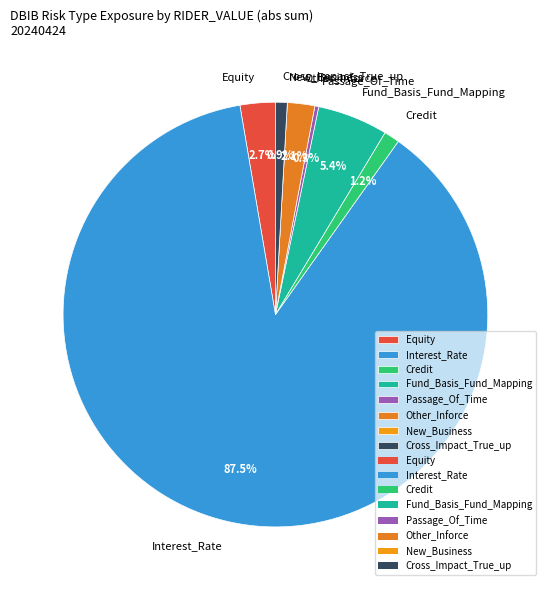

What percentage do Credit and Equity together represent?

3.9%